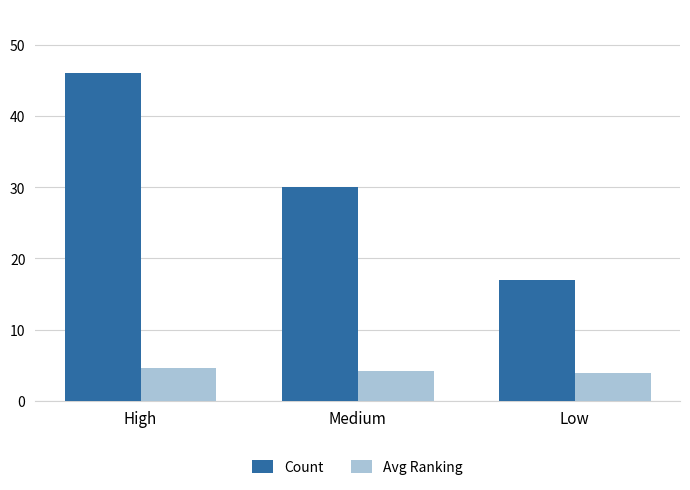

What is the label of the 3rd bar from the right?

High